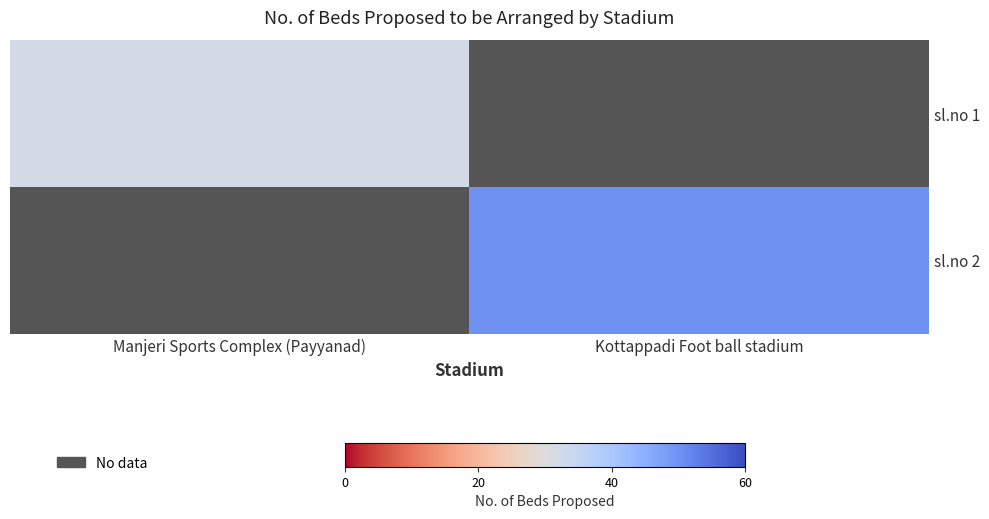

How many categories are shown in the chart?

2